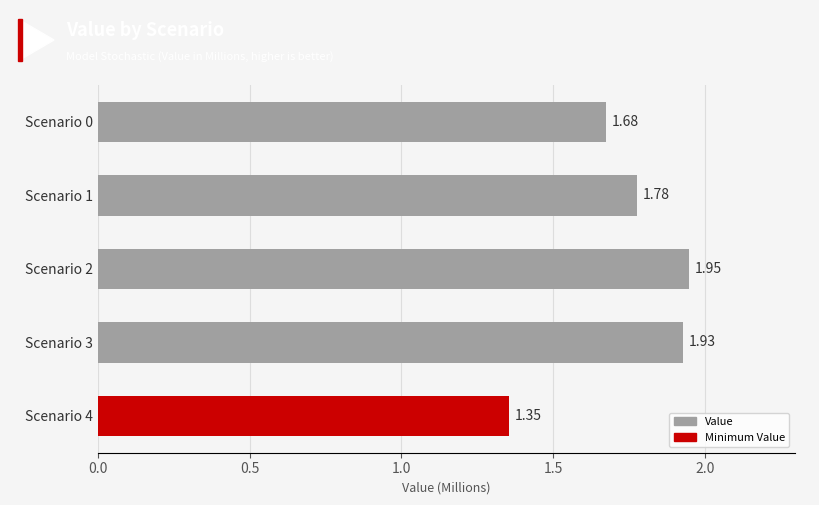

List the labels in order of value, largest first.

Scenario 2, Scenario 3, Scenario 1, Scenario 0, Scenario 4